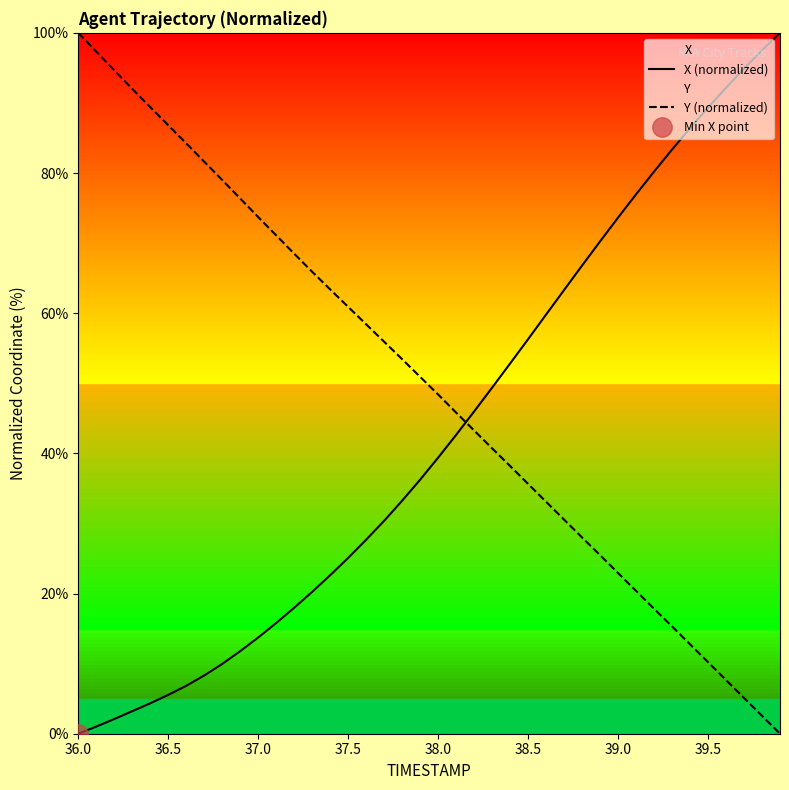

How many times do Y (normalized) and X (normalized) cross each other?

1